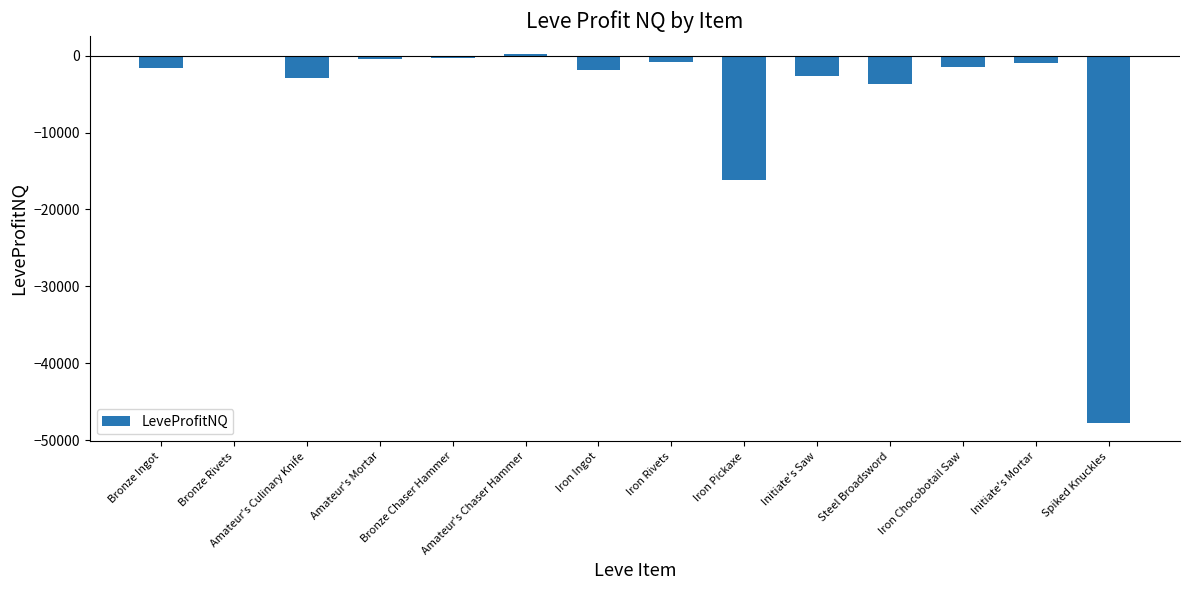

Does the chart contain any negative values?

Yes